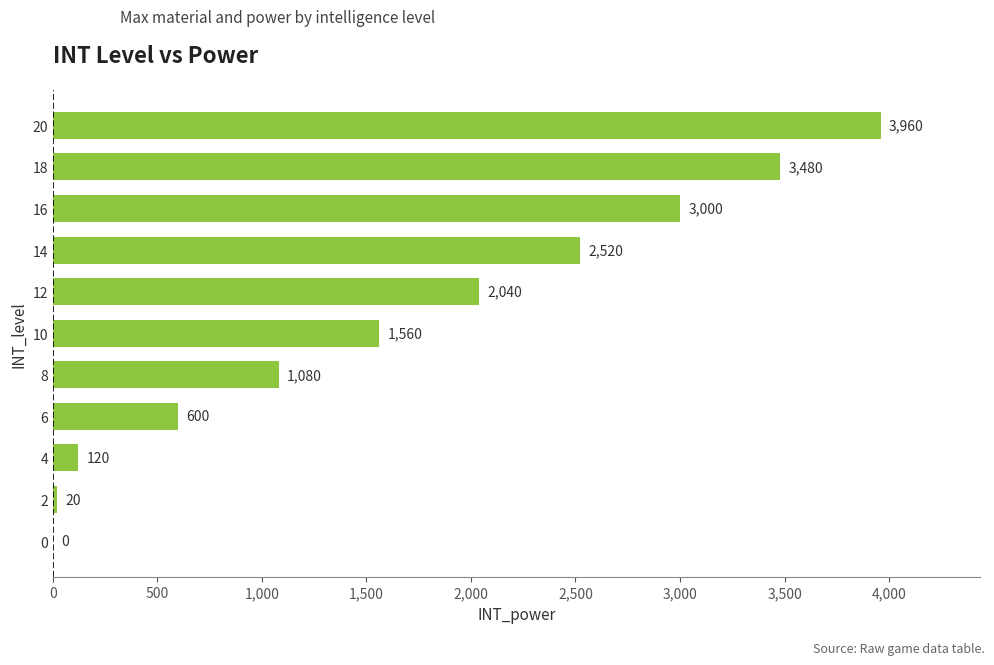

Reading bottom to top, transcribe all the data shown in this chart.

0=0	2=20	4=120	6=600	8=1080	10=1560	12=2040	14=2520	16=3000	18=3480	20=3960